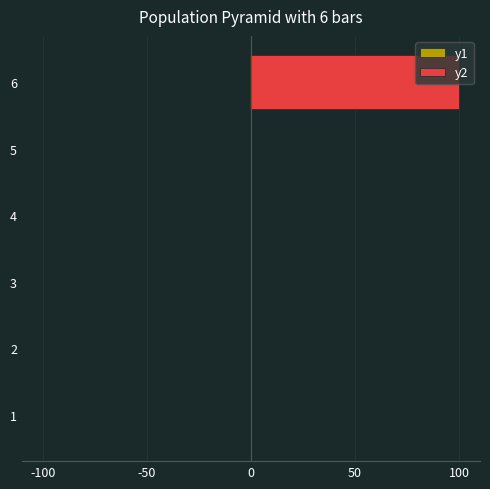

What is the minimum value shown in the chart?

-0.3